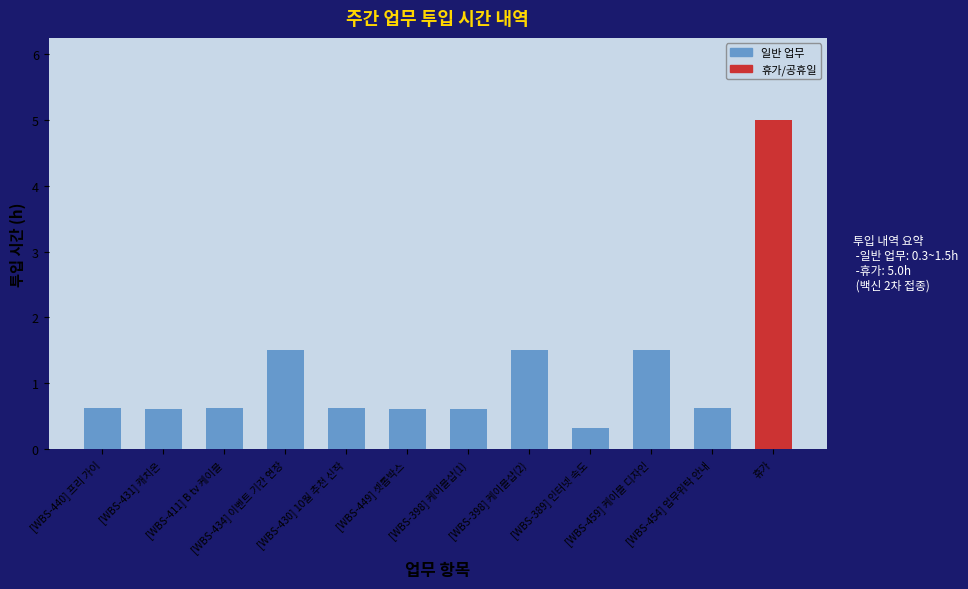

How many categories are shown in the chart?

12